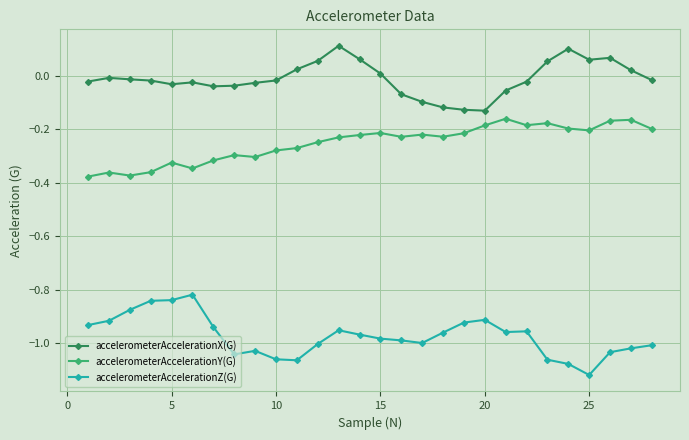

True or false: accelerometerAccelerationZ(G) and accelerometerAccelerationY(G) intersect in this chart.

False